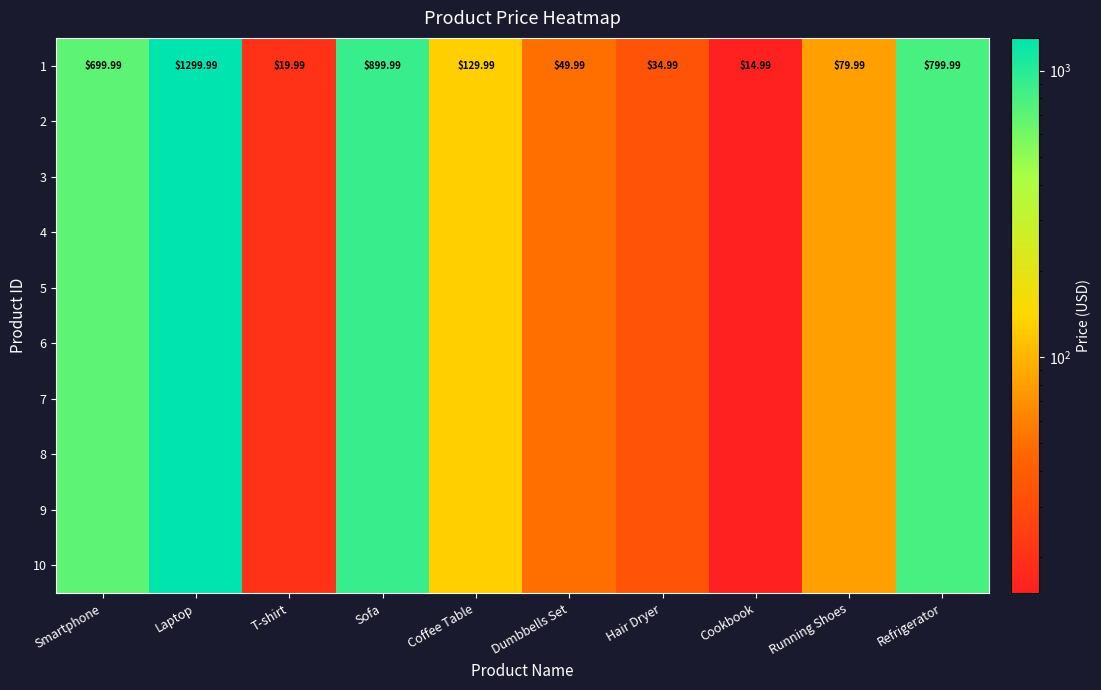

Where does the 9 series first go above 129?

Smartphone